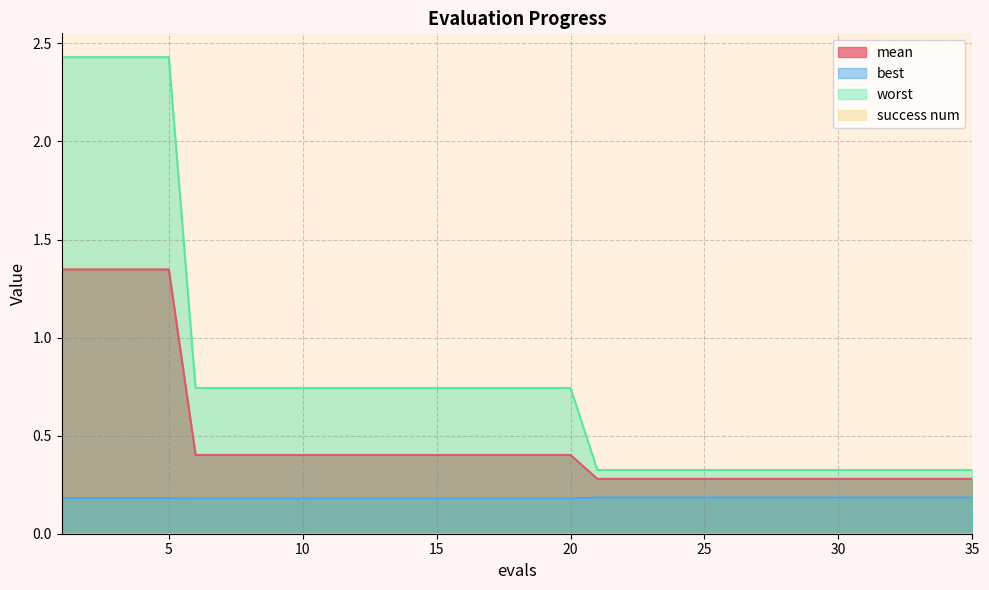

The best series shows 0.2 at 26. True or false?

True